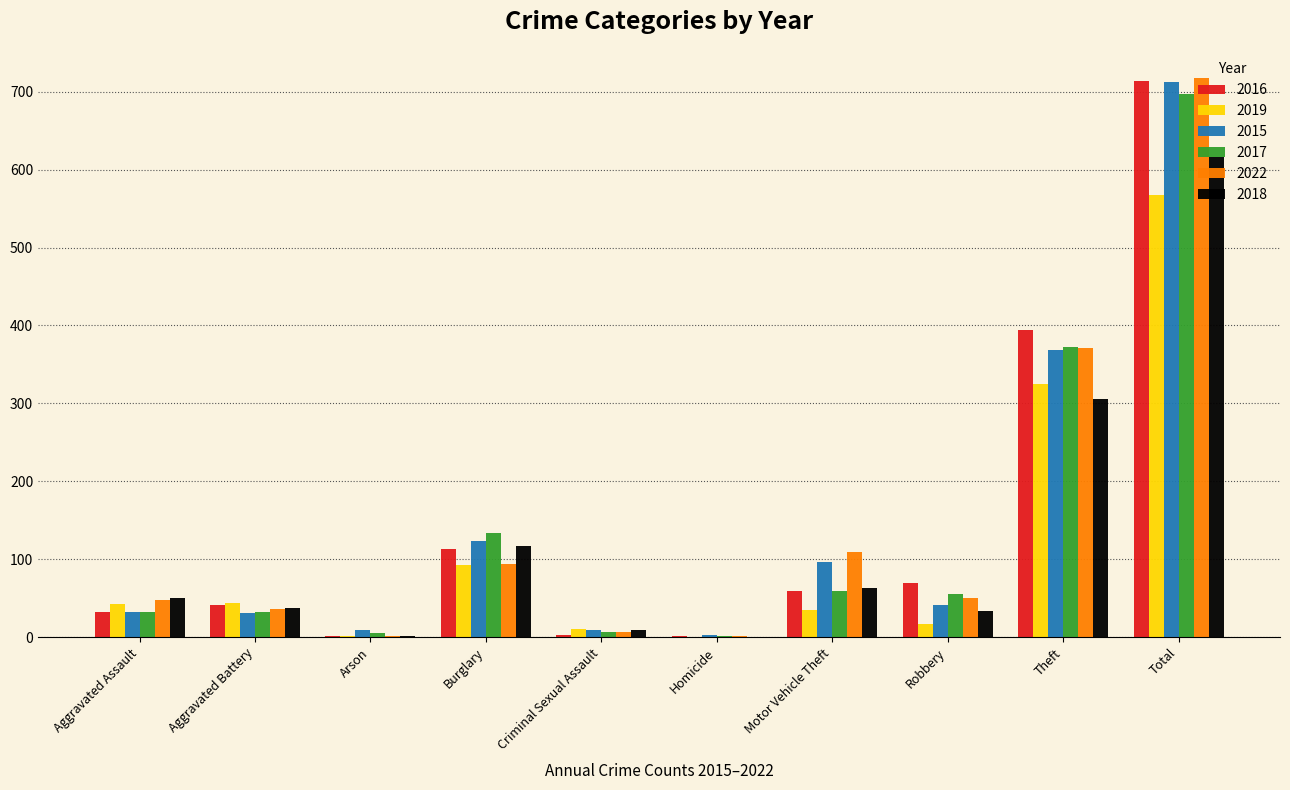

The value of 2017 at Burglary is 63. True or false?

False